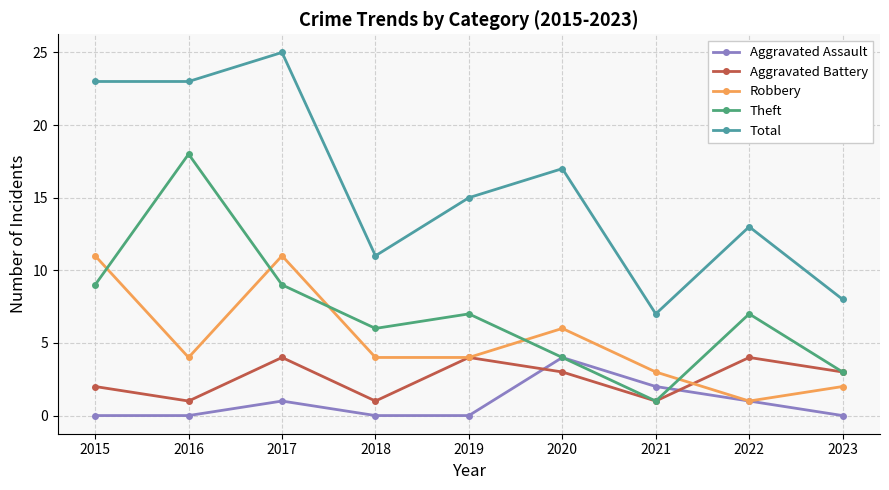

What is the sum of the Theft values at 2018 and 2020?

10